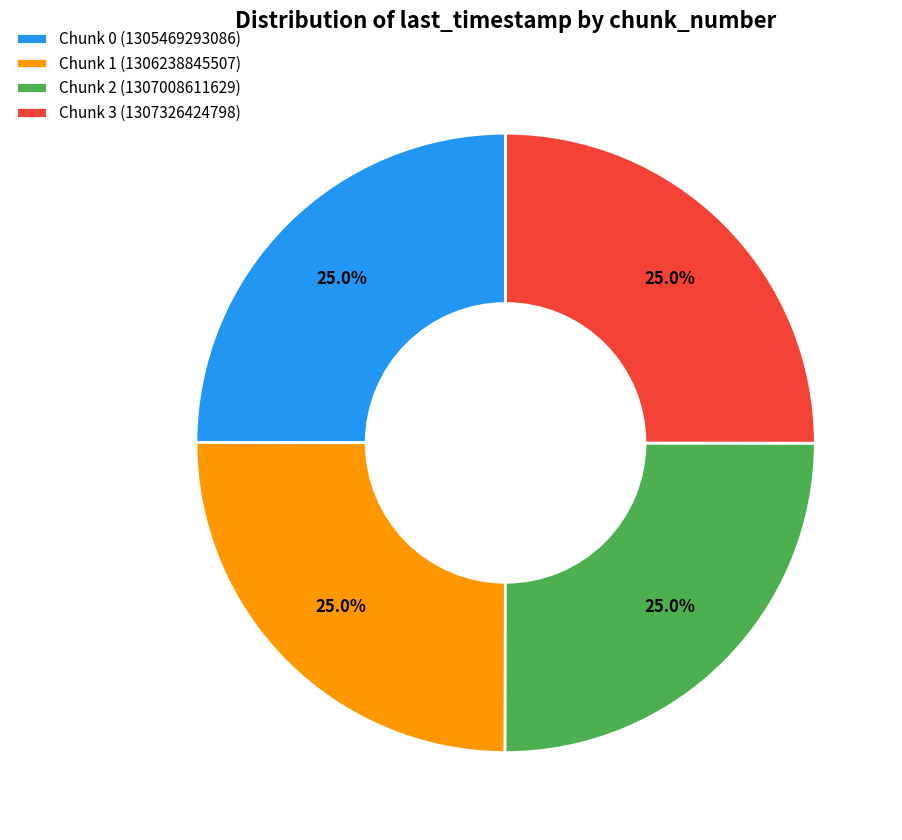

Is it true that Chunk 1 is 25% of the pie?

True